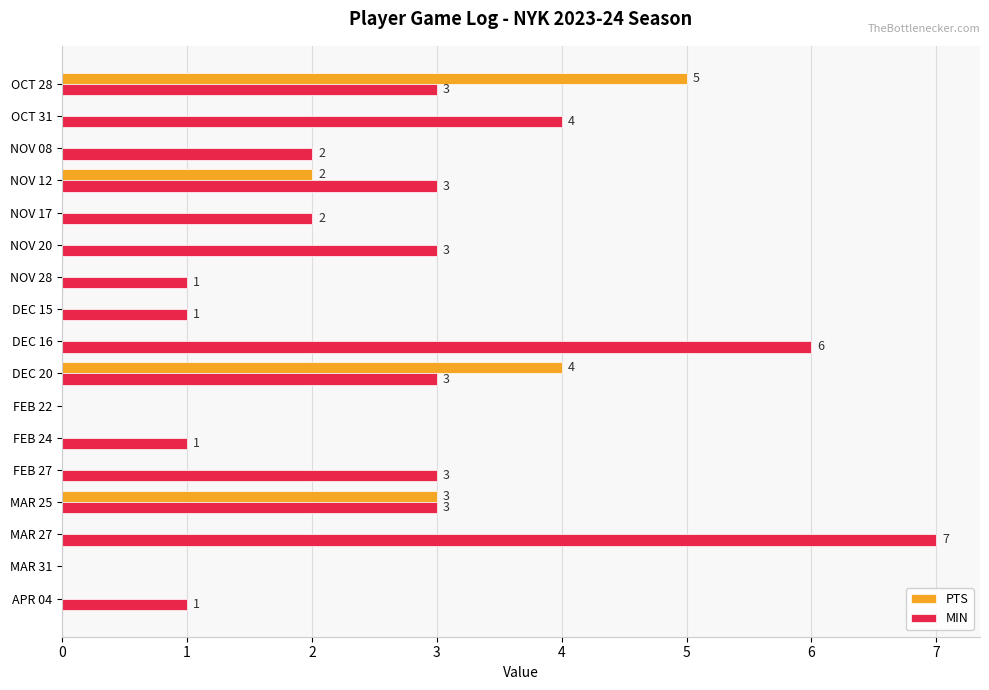

How many categories are shown in the chart?

17